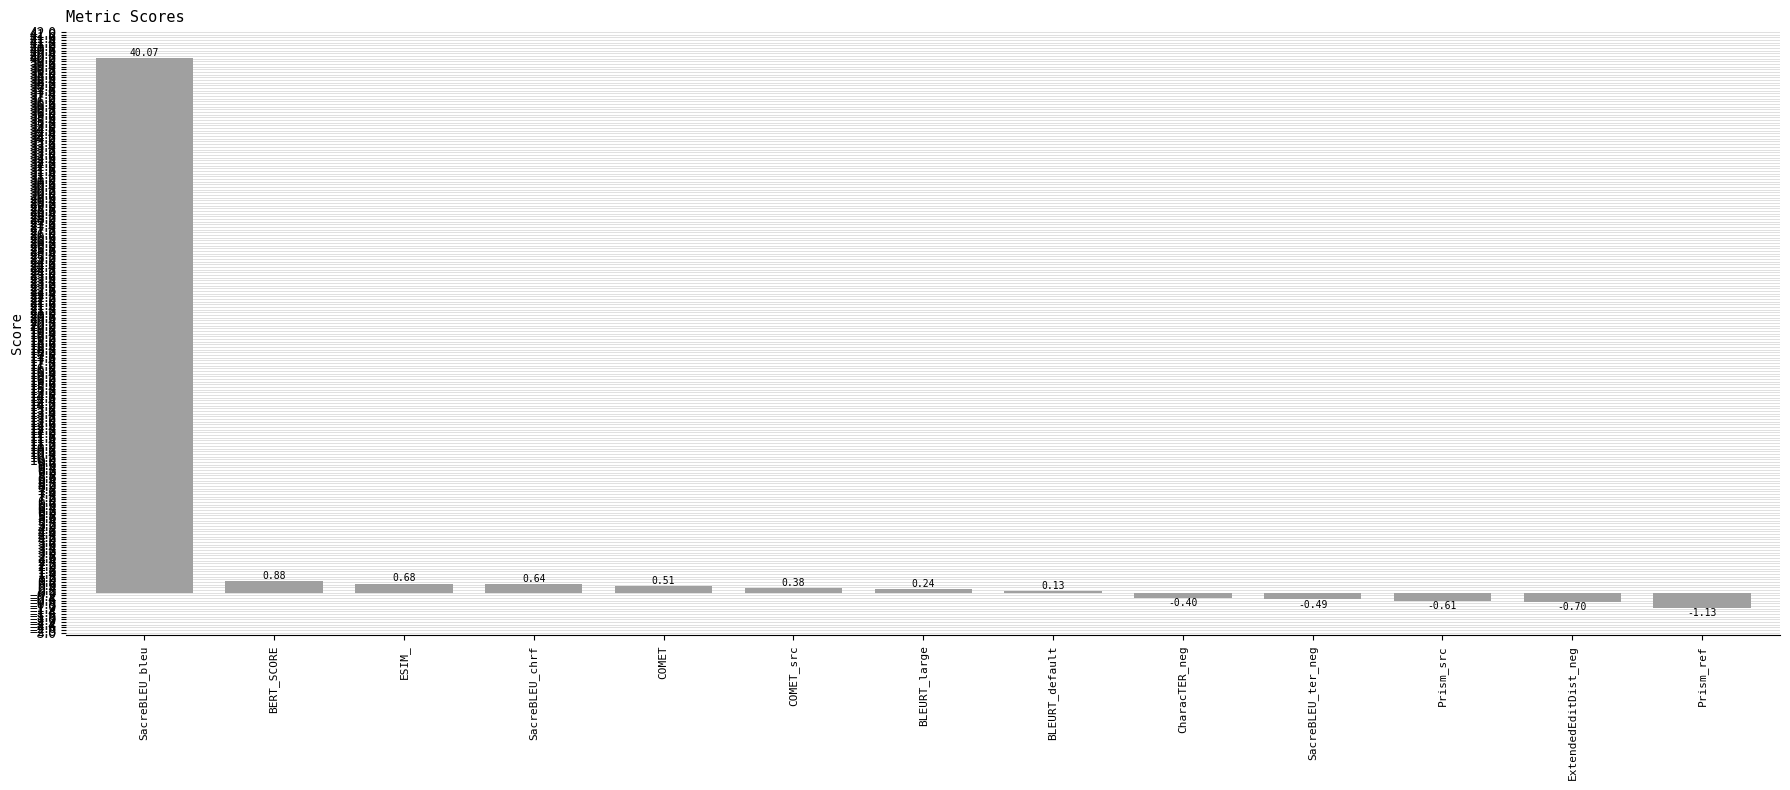

At which category does the chart reach its peak across all series?

SacreBLEU_bleu